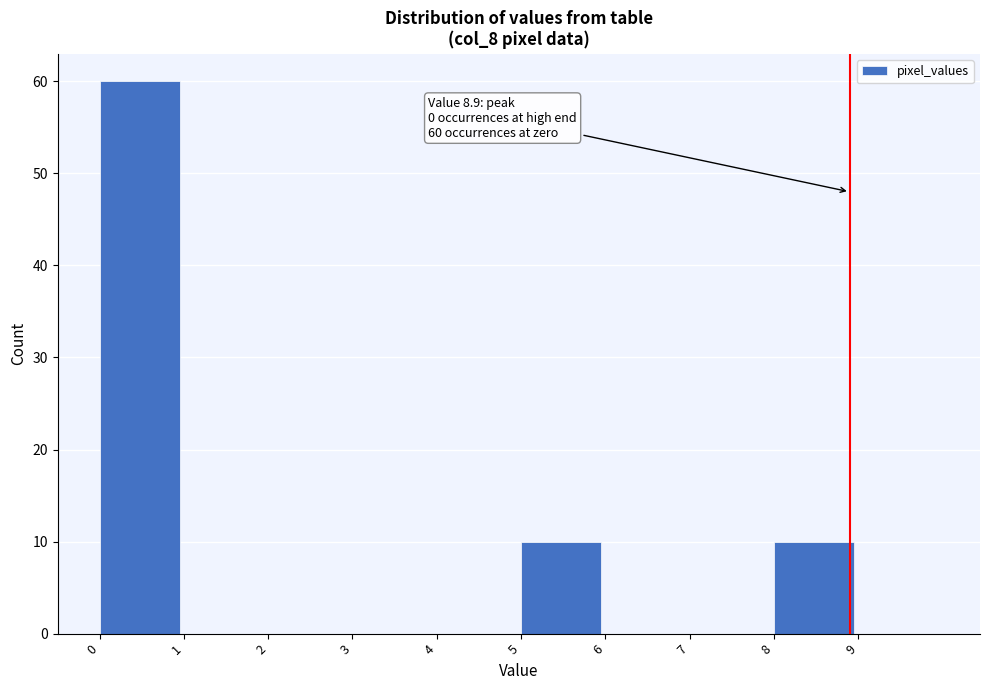

Over which range of the x-axis is the bar tallest?

0 to 1